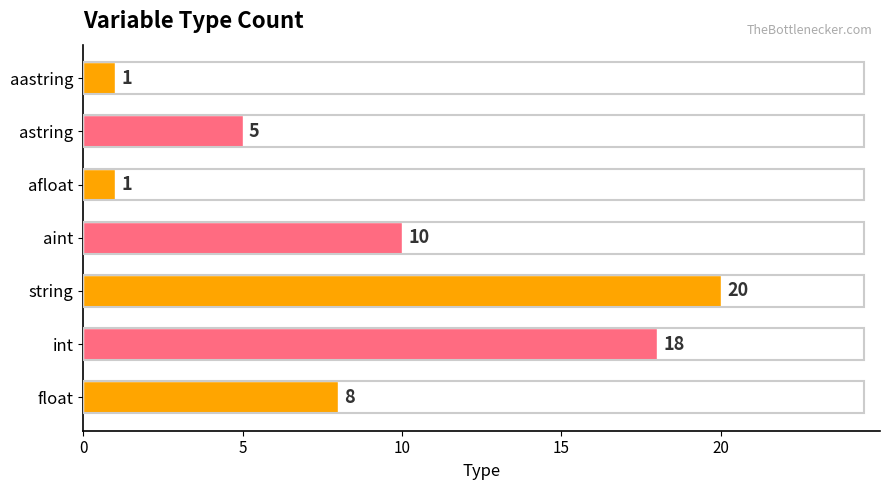

Where is the data nearest to the value 10?

aint